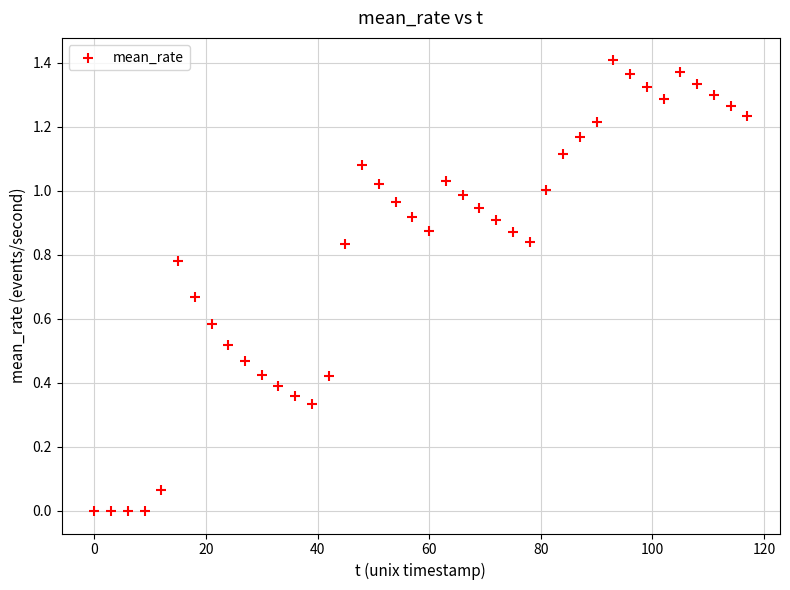

What is the range of X values (max minus min)?

117.0